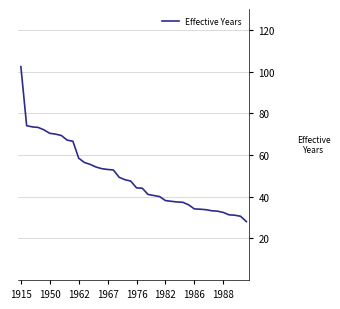

Count the number of categories in the chart.

40